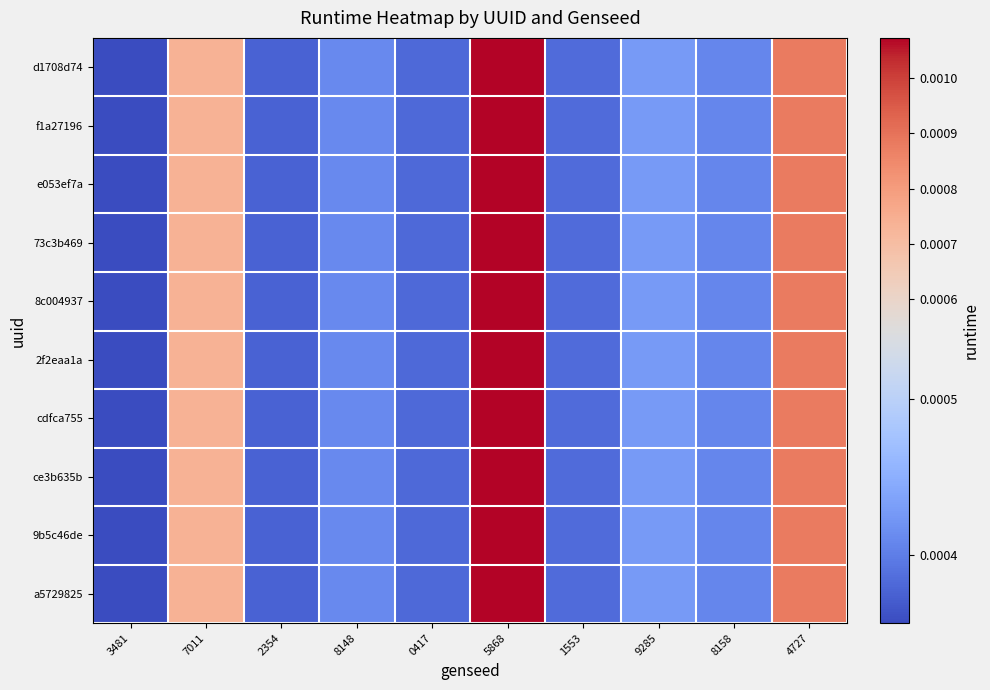

Which series has the widest spread of values?

d1708d74